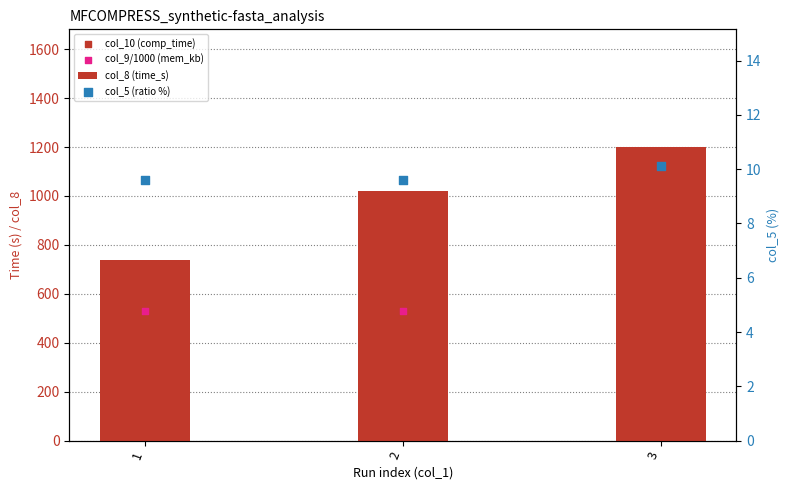

What is the total value across all series at 1?

1899.1